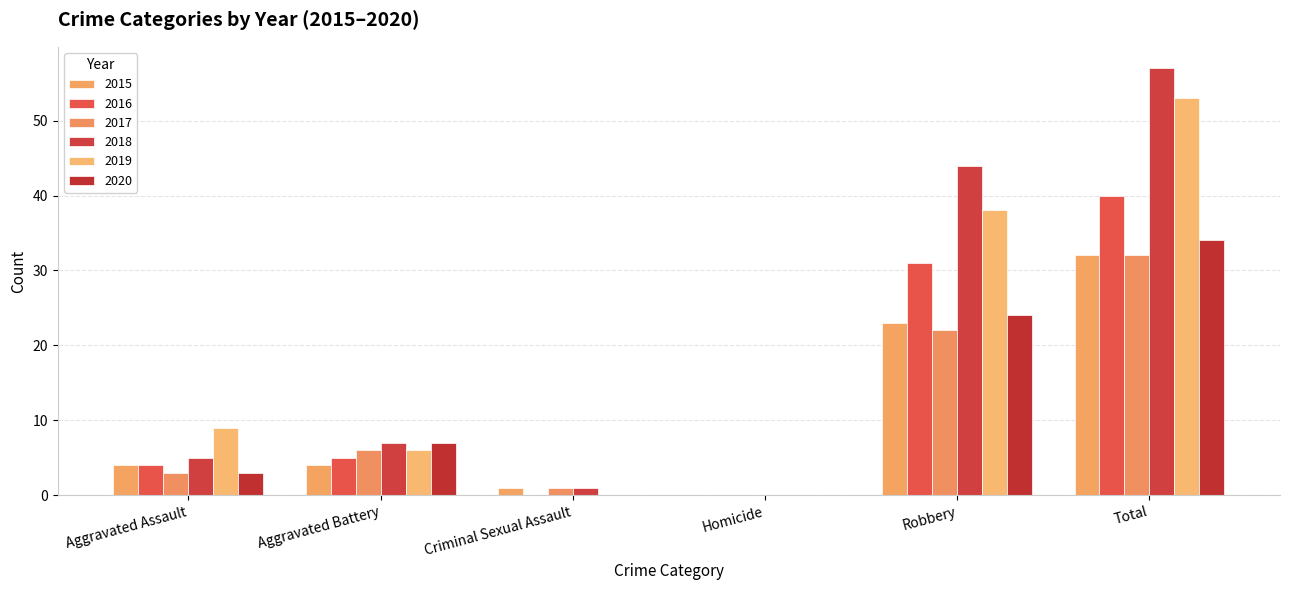

List the series in order of their peak value, highest first.

2018, 2019, 2016, 2020, 2015, 2017